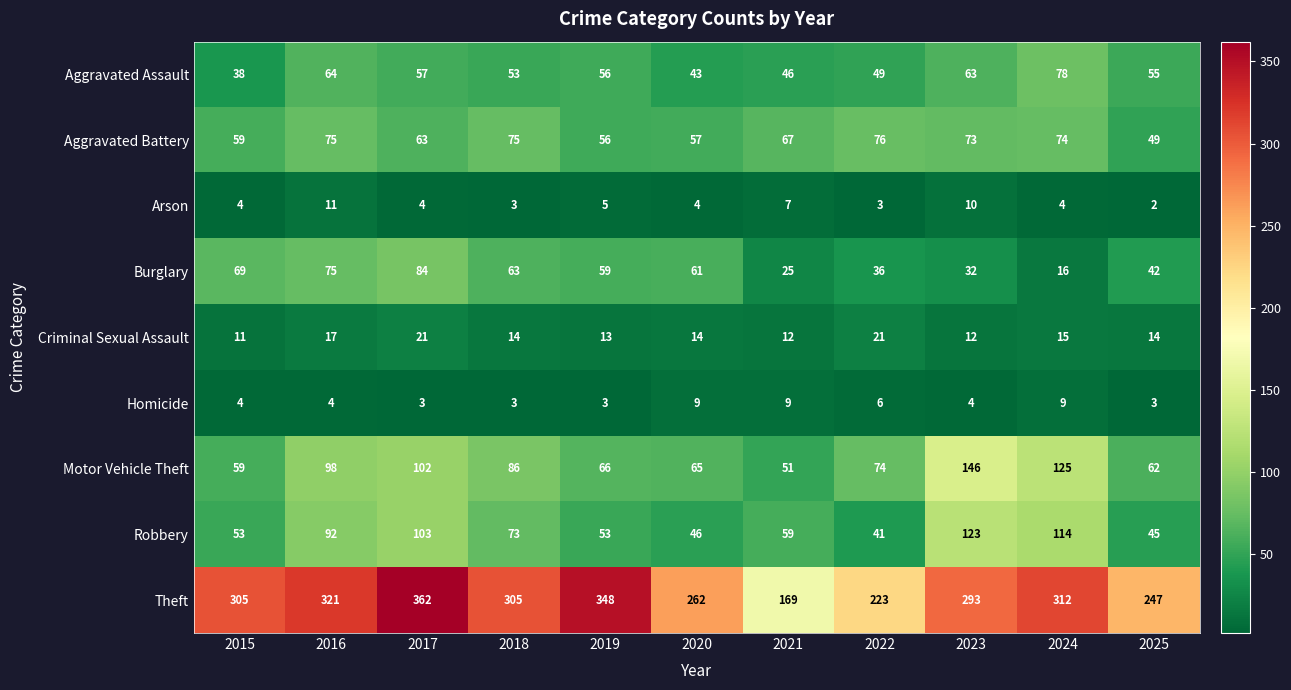

What is the average value of the Homicide series?

5